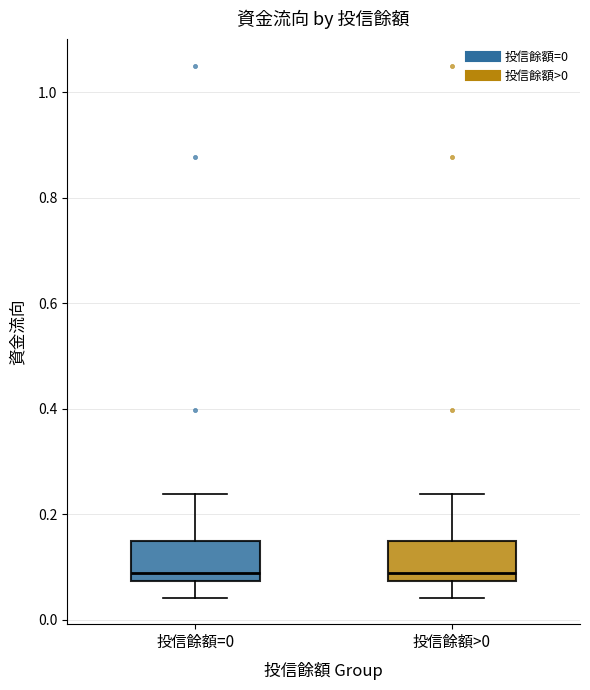

Reading left to right, transcribe this box plot: for each box, give where its median line is, the range the box spans, and where its two whiskers end, as read against the y-axis. The values are not printed on the chart, so give them approximately, as read against the axis.

投信餘額=0: median 0.08 (just above the box's lower edge), box 0.08 to 0.14, whiskers 0.04 to 0.24
投信餘額>0: median 0.08 (just above the box's lower edge), box 0.08 to 0.14, whiskers 0.04 to 0.24